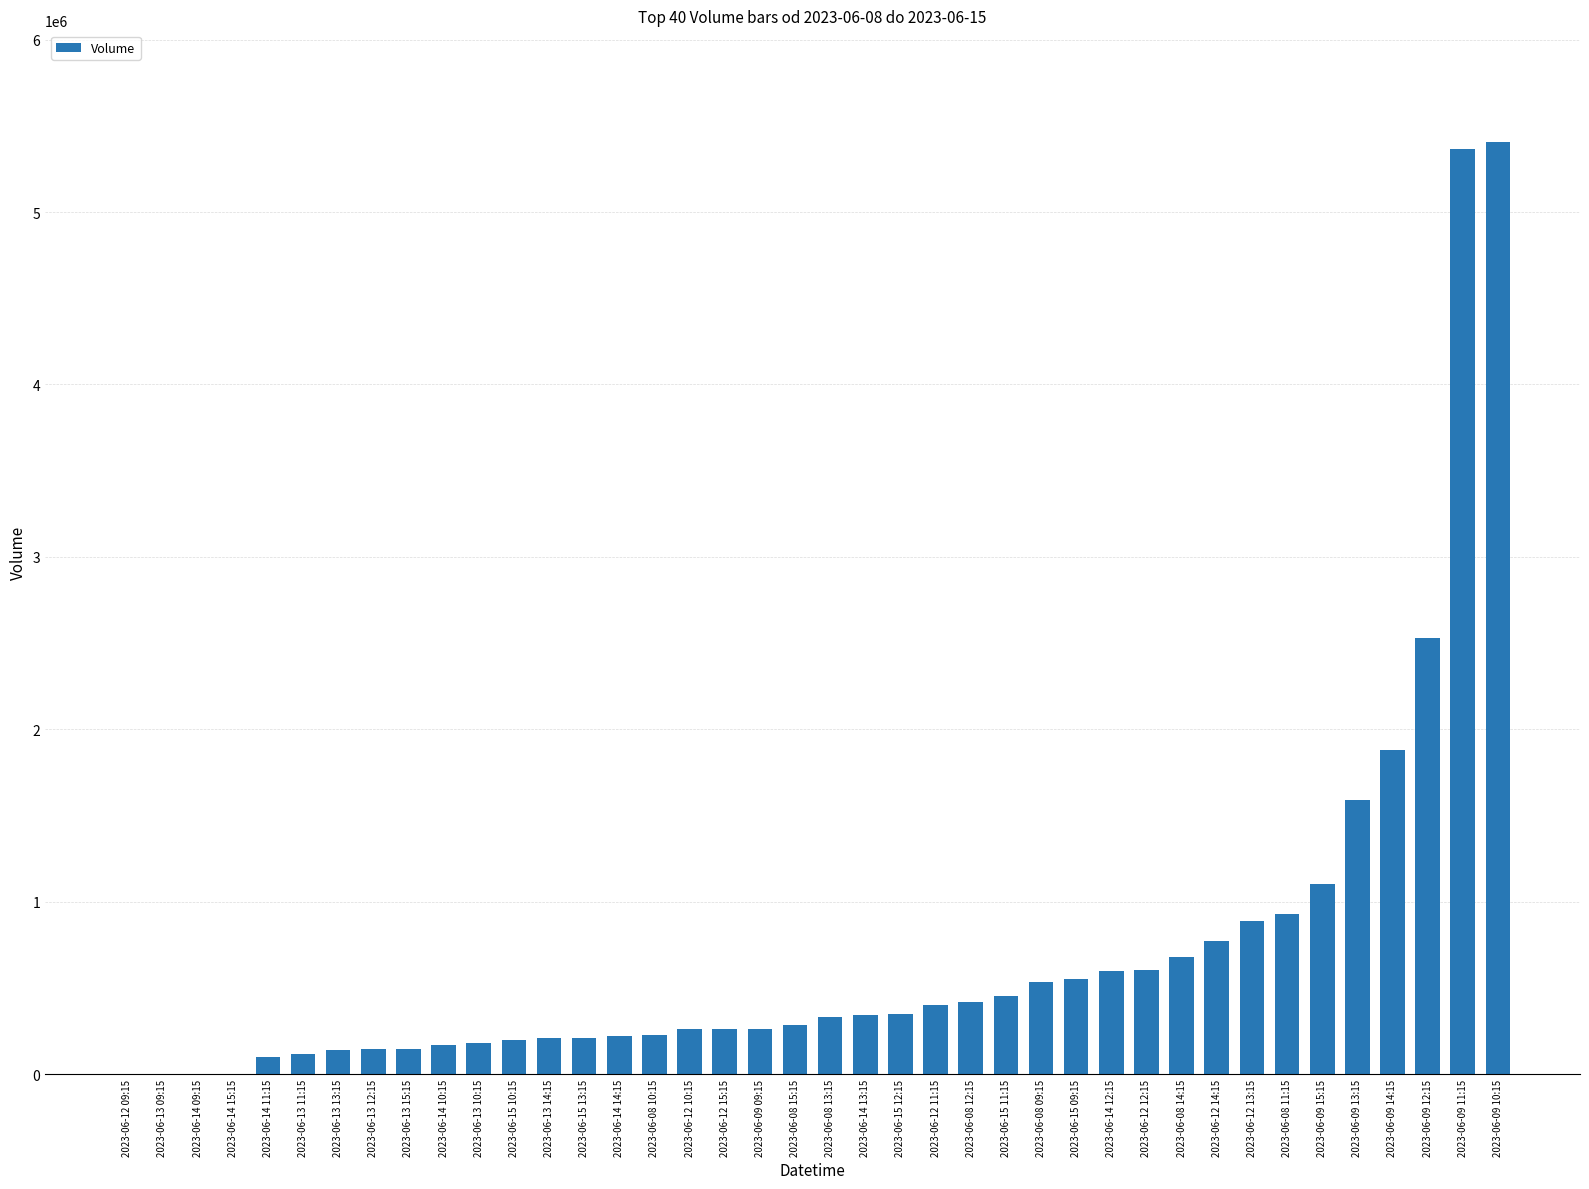

The chart shows a value of 472988 at 2023-06-12 15:15. True or false?

False